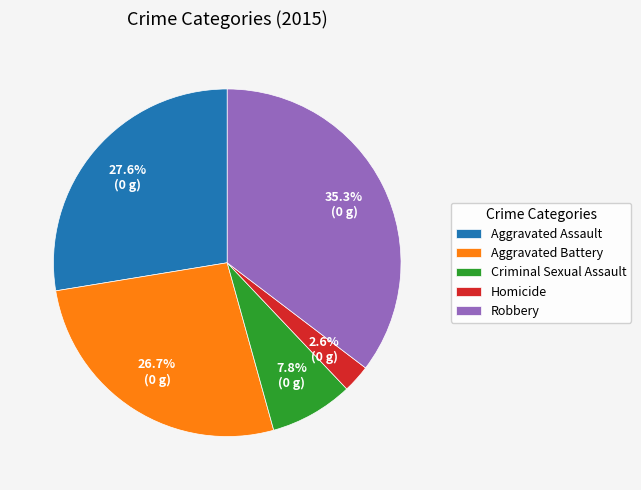

Which category has the smallest portion of the pie?

Homicide